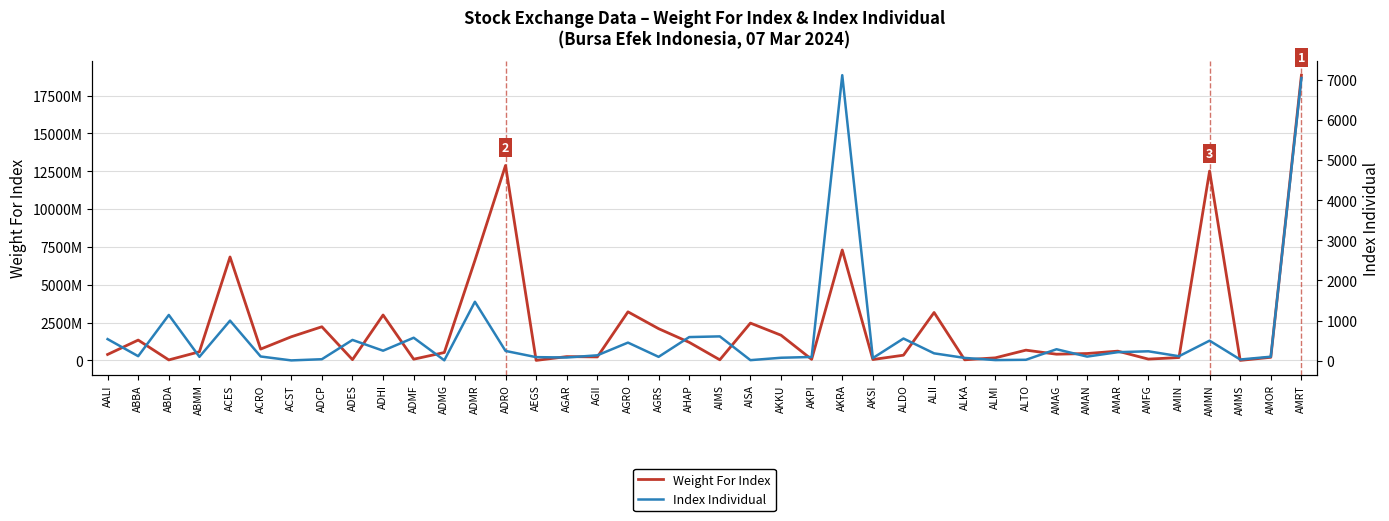

What is the sum of all Index Individual values?

25042.3